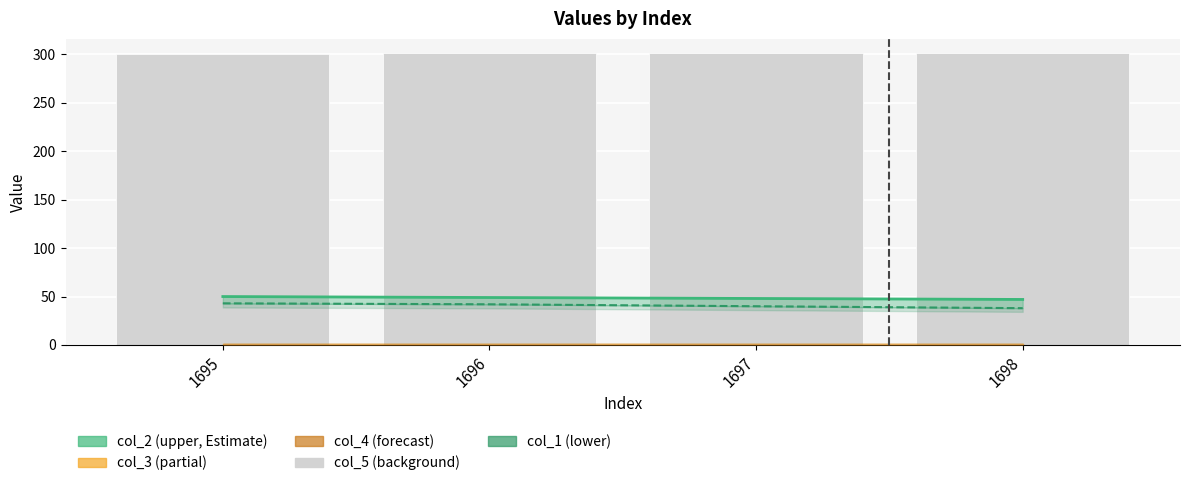

Approximately how many times larger is the value at 1695 compared to 1696?

1.0